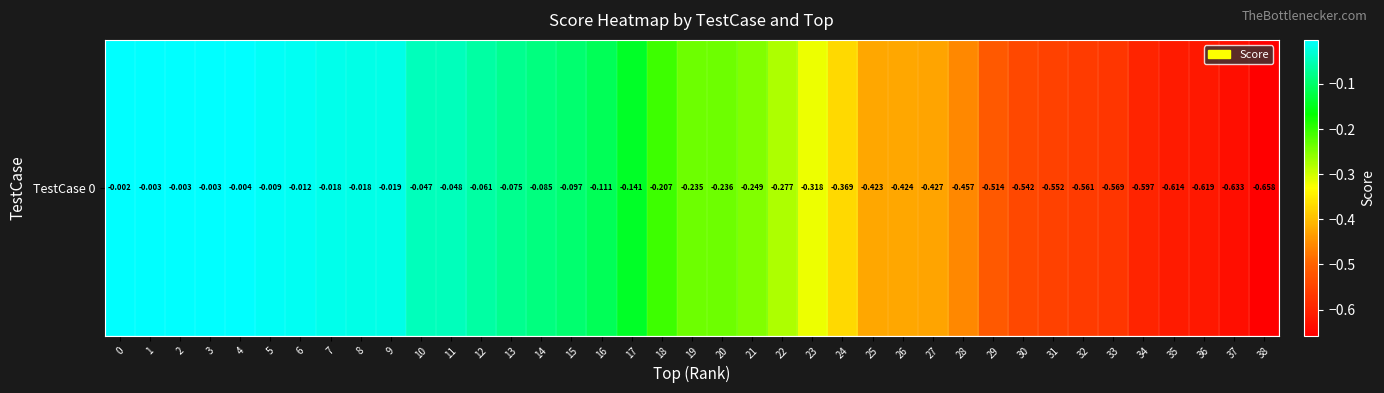

Reading left to right, list all the values displayed in this chart.

-0.0	-0.0	-0.0	-0.0	-0.0	-0.0	-0.0	-0.0	-0.0	-0.0	-0.0	-0.0	-0.1	-0.1	-0.1	-0.1	-0.1	-0.1	-0.2	-0.2	-0.2	-0.2	-0.3	-0.3	-0.4	-0.4	-0.4	-0.4	-0.5	-0.5	-0.5	-0.6	-0.6	-0.6	-0.6	-0.6	-0.6	-0.6	-0.7